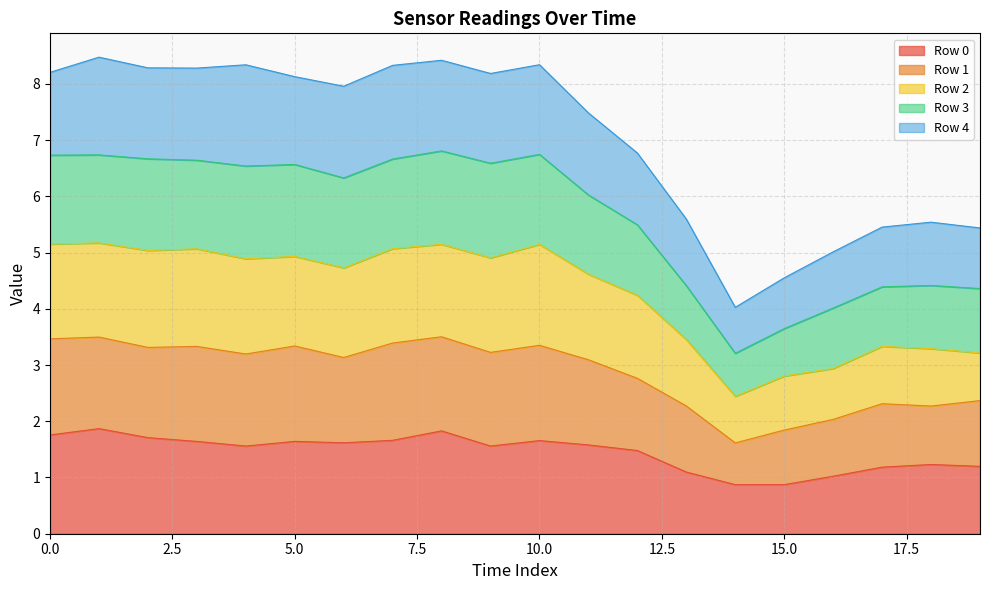

Which has a higher value, 5 or 17?

5